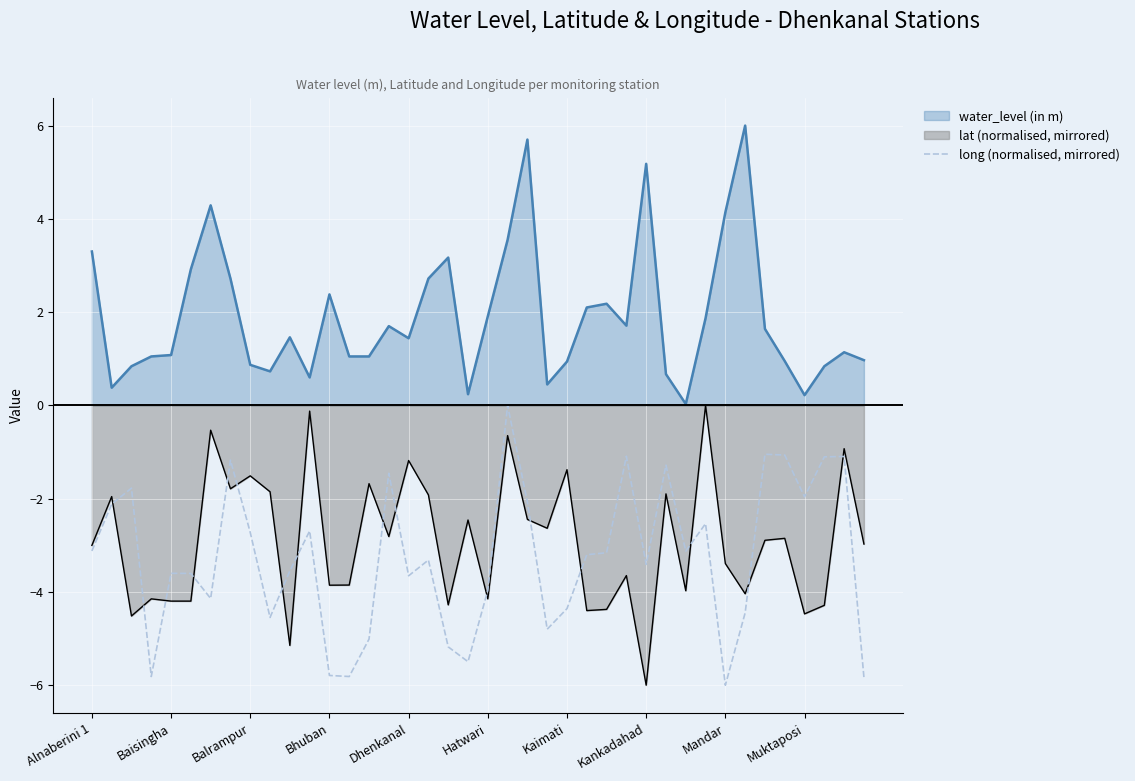

At which label is the value closest to -3?

Alnaberini 1